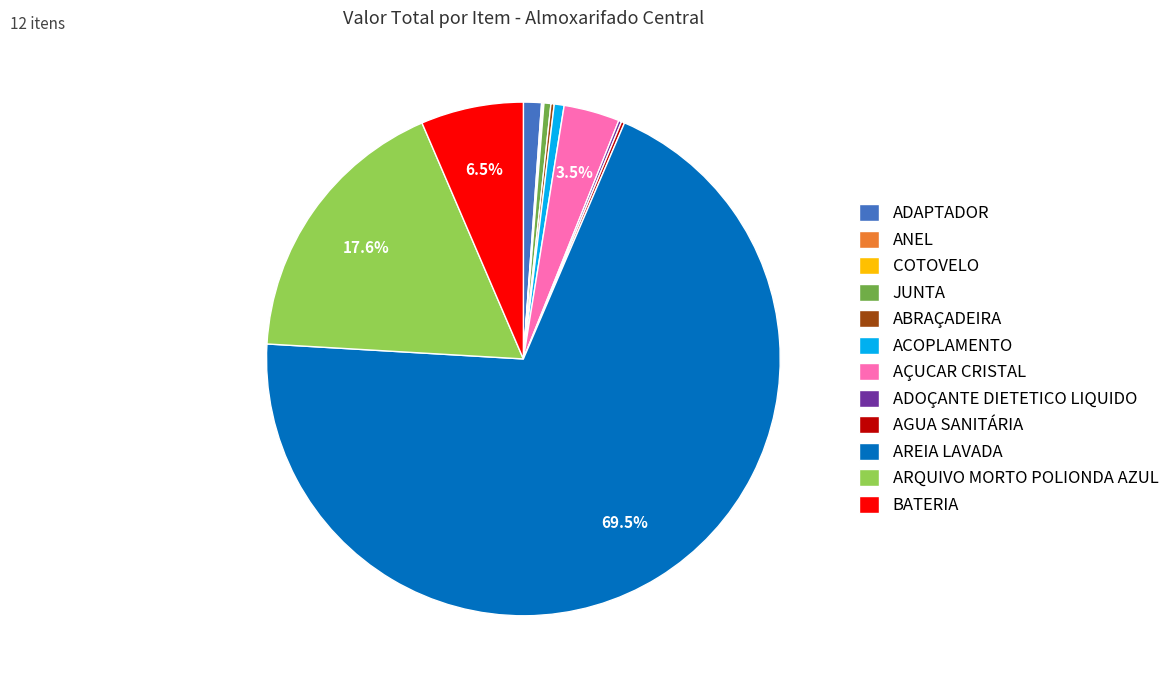

Is there any slice that represents more than half of the pie?

Yes